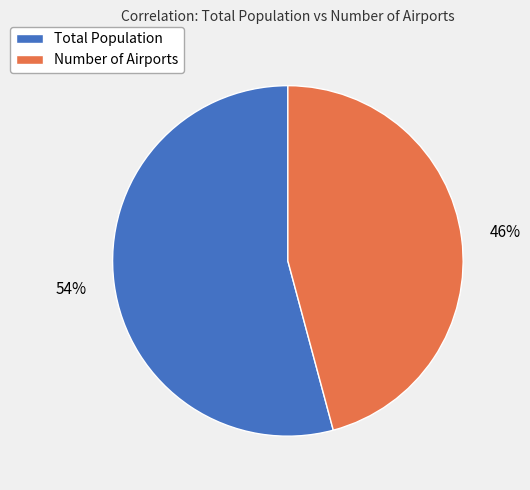

To the nearest percent, what portion does Total Population represent?

54%